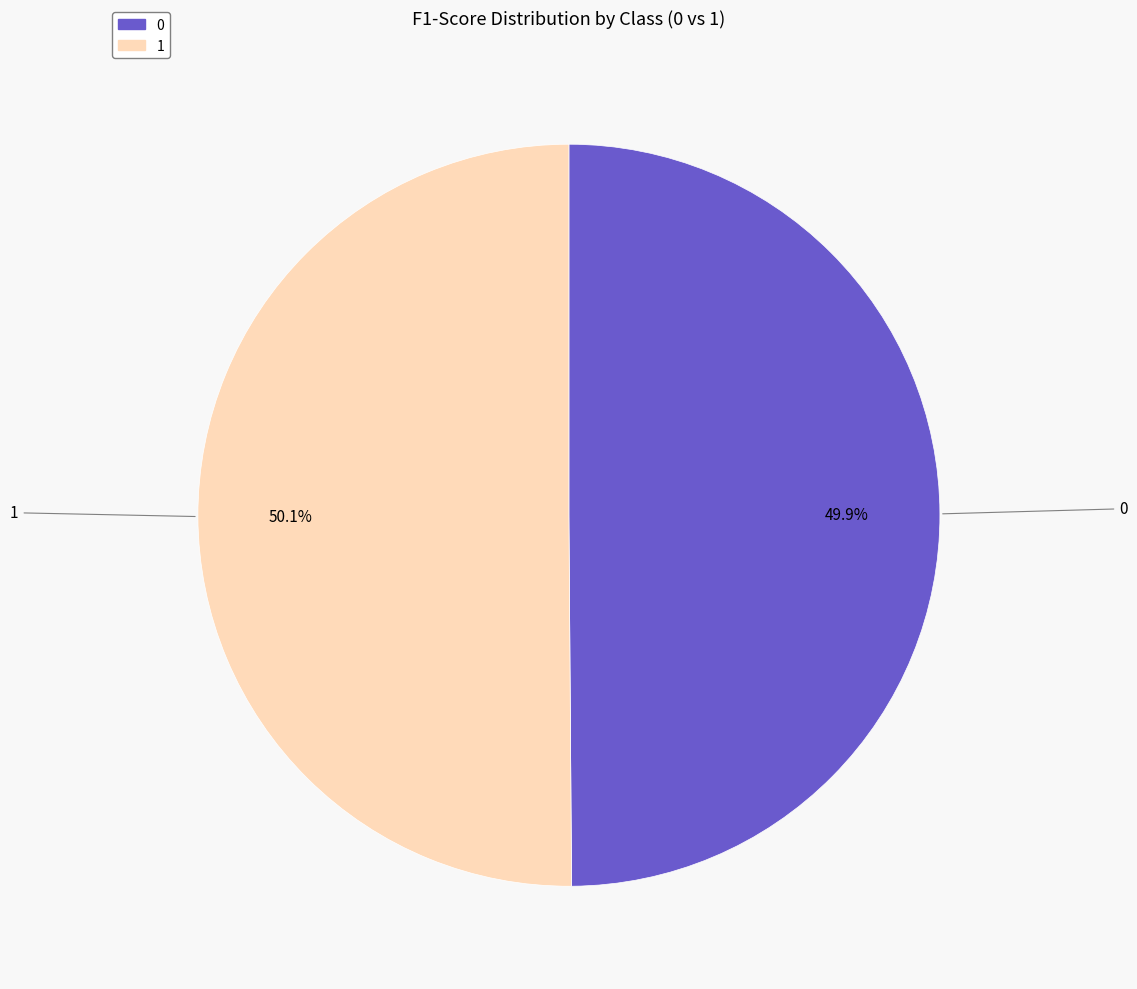

To the nearest percent, what percentage of the pie is 0?

50%